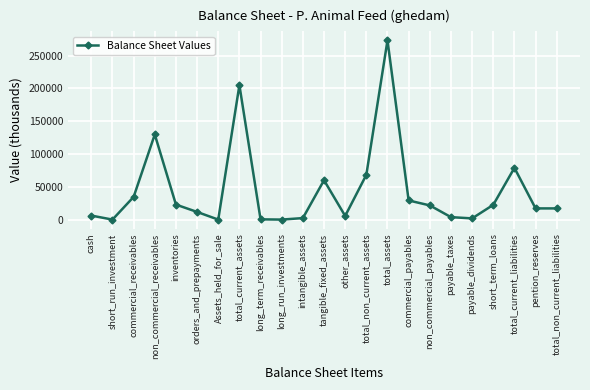

How many series are shown in this chart?

1